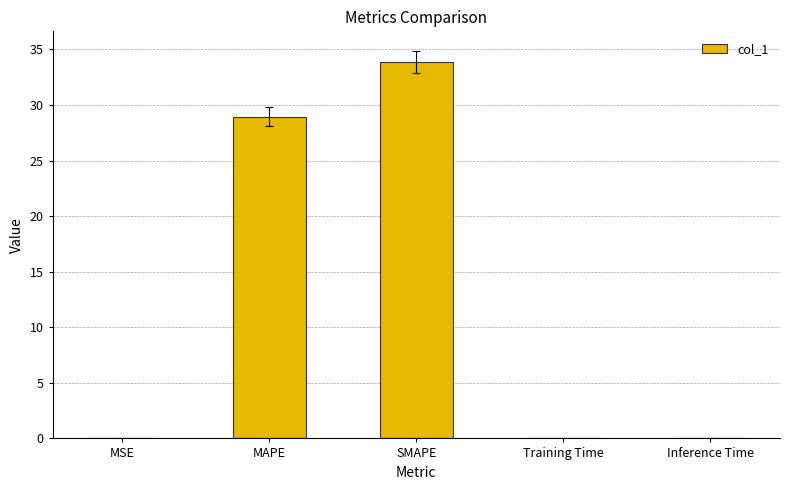

Which has a higher value, MAPE or MSE?

MAPE